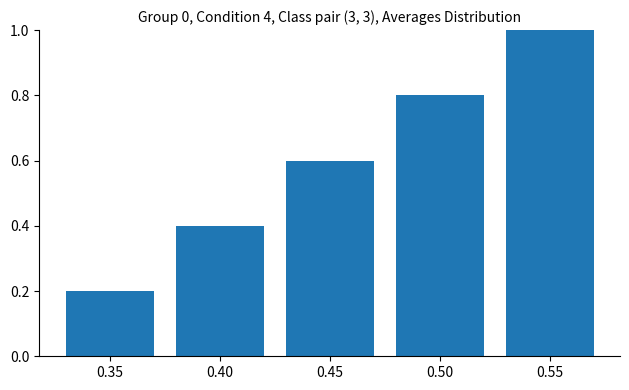

List the labels in order of value, smallest first.

0.35, 0.40, 0.45, 0.50, 0.55